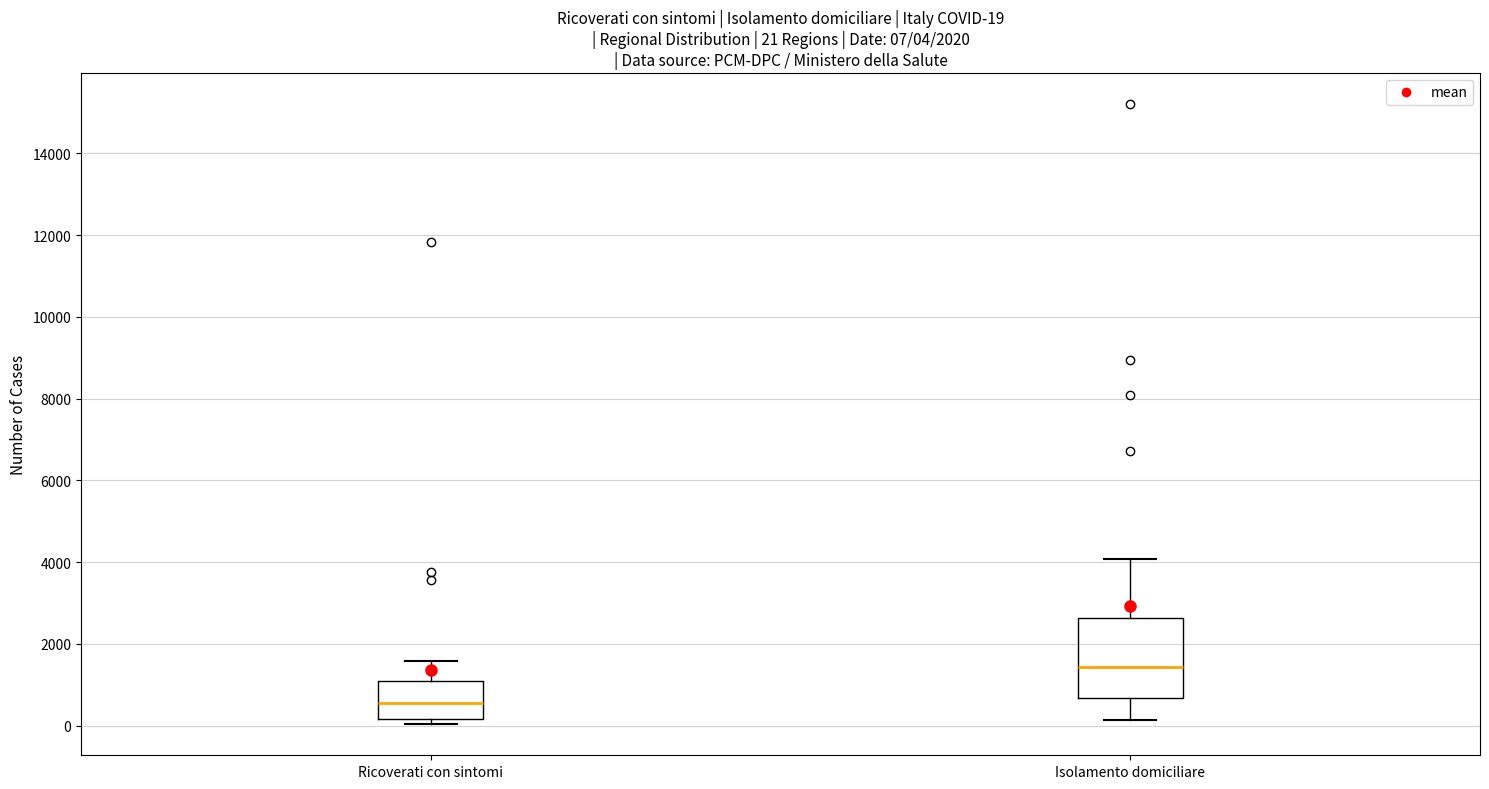

Which box's median line is the highest?

Isolamento domiciliare